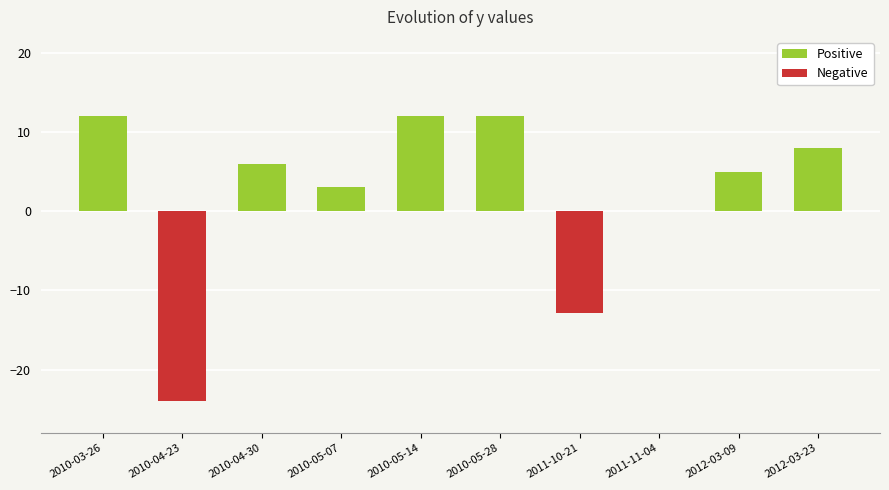

The value at 2012-03-09 is 8.7. True or false?

False